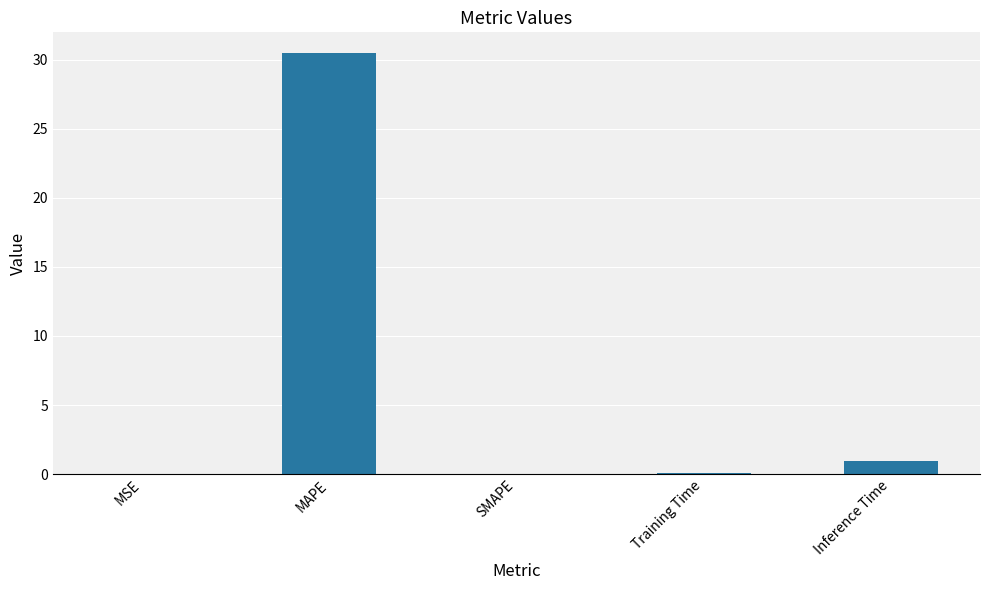

Are the bars grouped side by side (vs. stacked)?

No